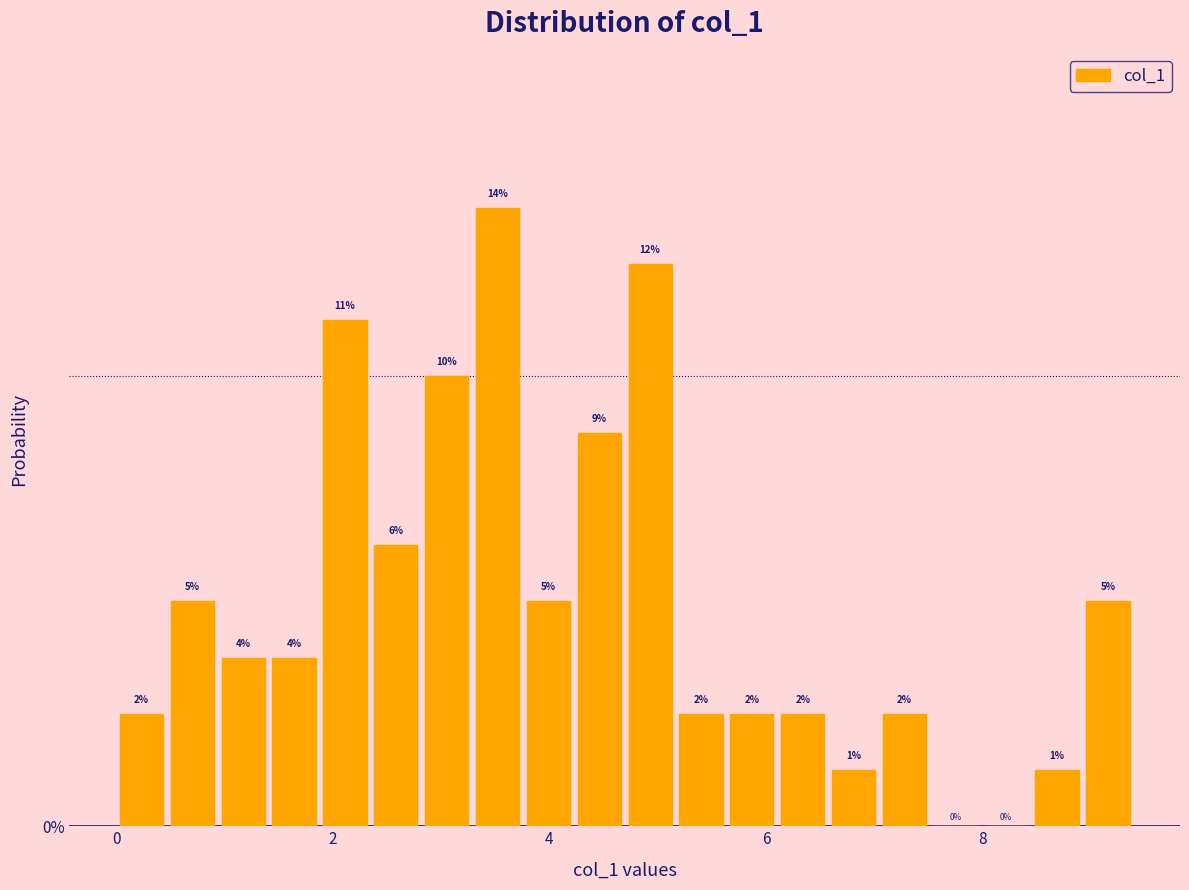

Read against the x-axis, roughly where is the centre of the tallest bar?

3.6